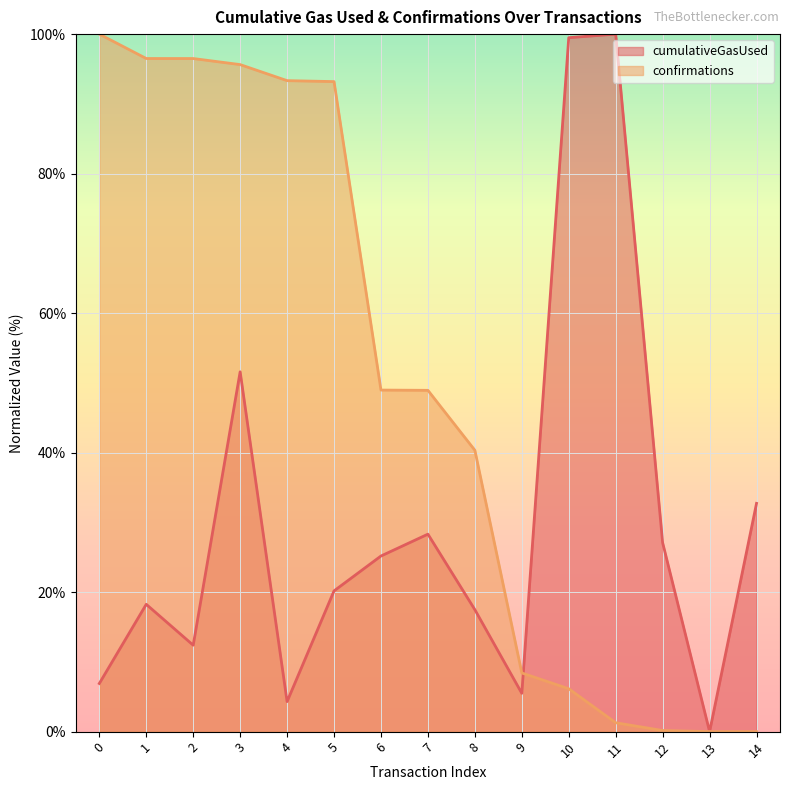

Which series has the largest range (max minus min)?

cumulativeGasUsed (line)